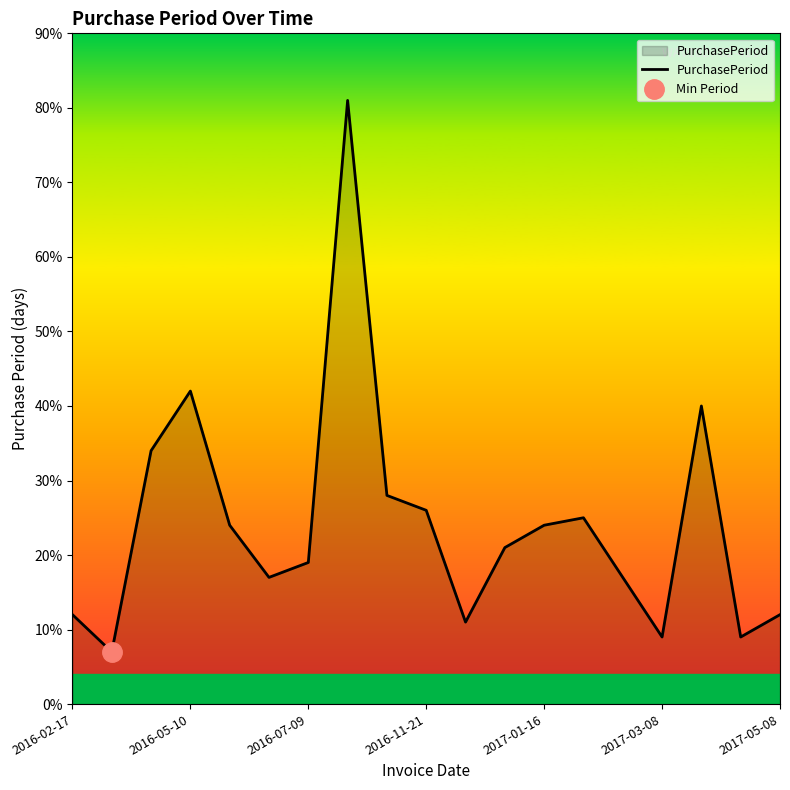

The chart shows a value of 12 at 2016-02-17. True or false?

True